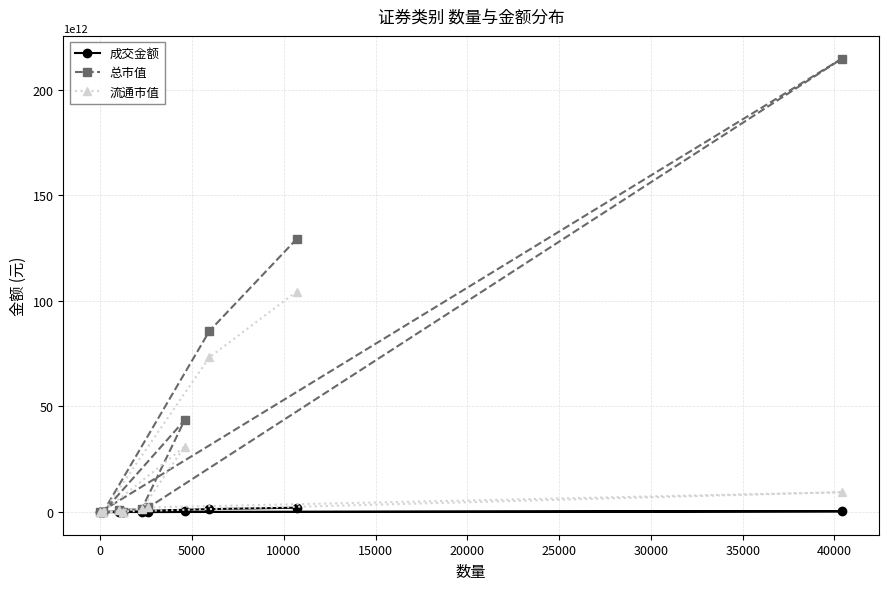

Which series has the widest spread of values?

总市值